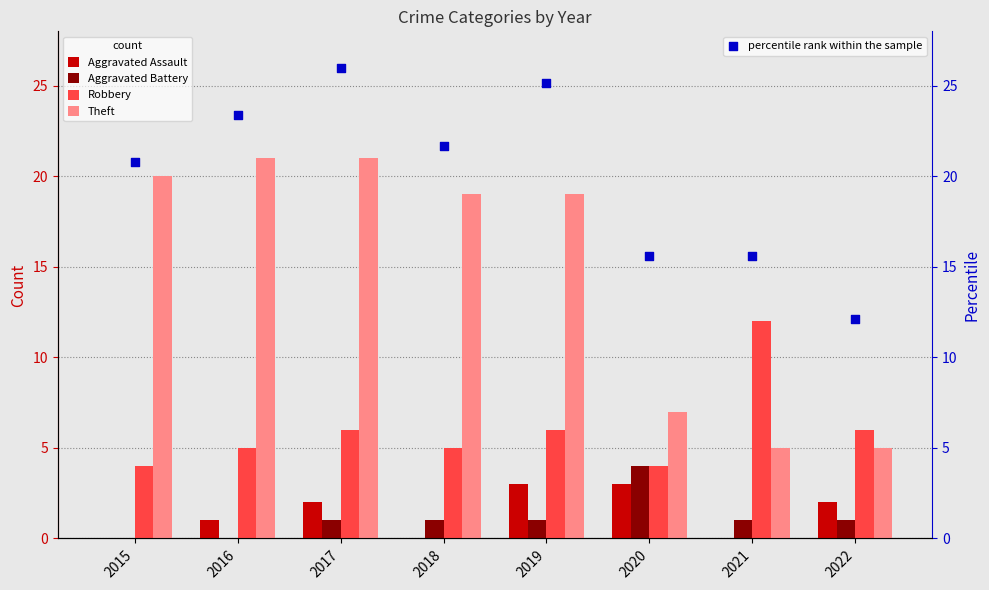

Which series contains the highest Y value?

percentile rank within the sample